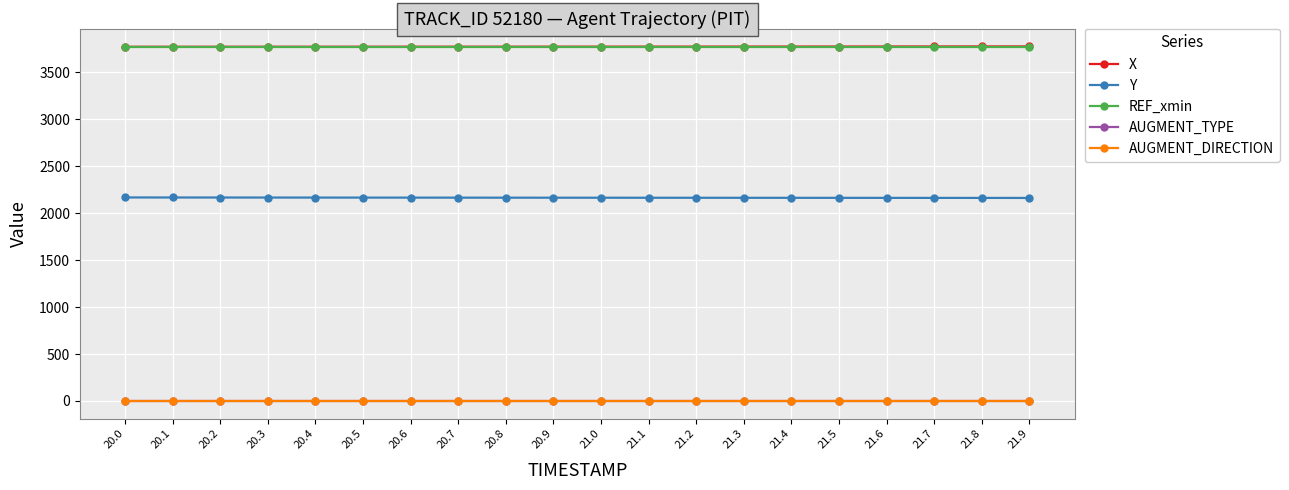

Does the chart have visible grid lines?

Yes